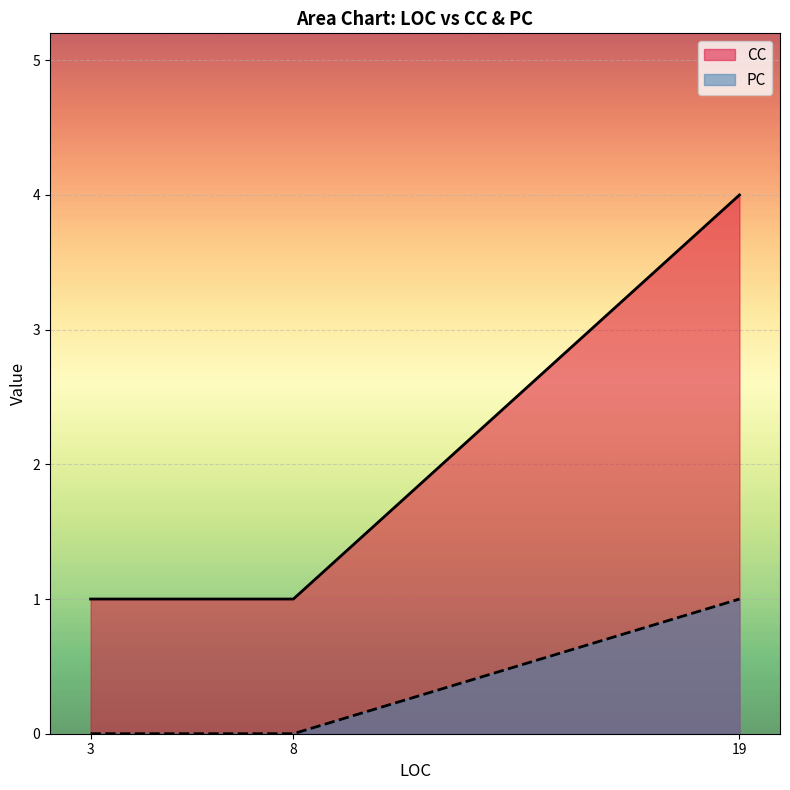

Reading left to right, extract all data points from this chart.

CC: 1	1	4
PC: 0	0	1